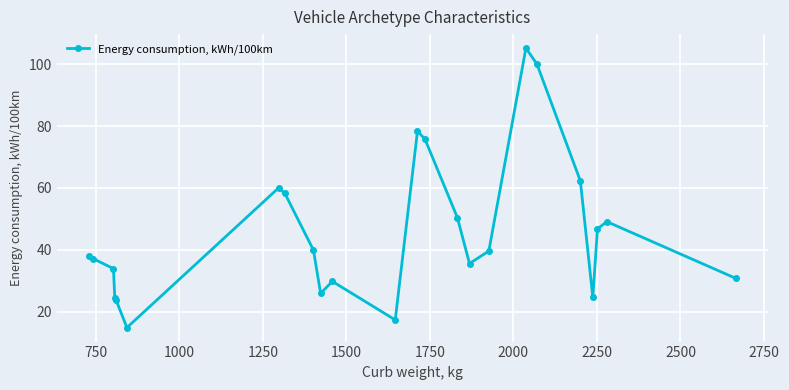

True or false: the data has more than 1 interior local peaks.

True